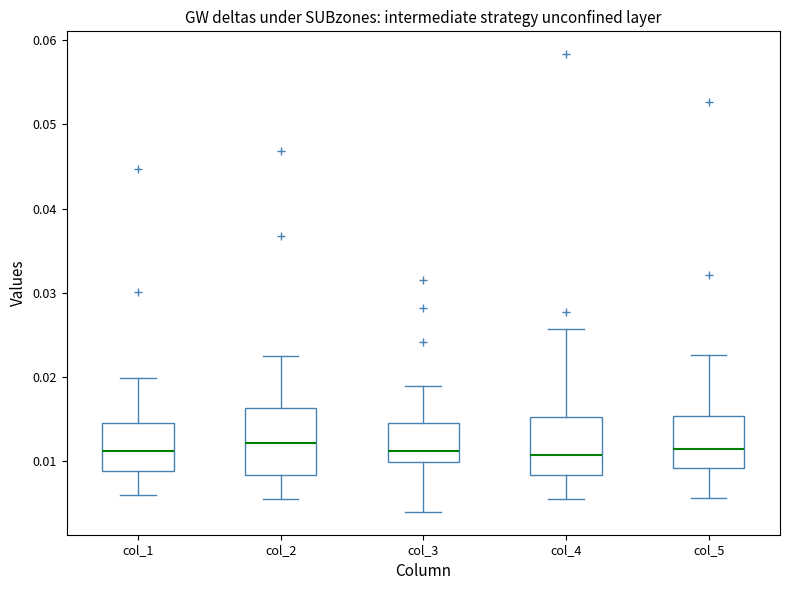

Reading left to right, read every box against the y-axis: the position of its median line, the range the box covers, and the ends of its whiskers. The values are not printed on the chart, so give them approximately, as read against the axis.

col_1: median 0.011, box 0.009 to 0.015, whiskers 0.006 to 0.020
col_2: median 0.012, box 0.008 to 0.016, whiskers 0.005 to 0.022
col_3: median 0.011, box 0.010 to 0.015, whiskers 0.004 to 0.019
col_4: median 0.011, box 0.008 to 0.015, whiskers 0.005 to 0.026
col_5: median 0.011, box 0.009 to 0.015, whiskers 0.006 to 0.023